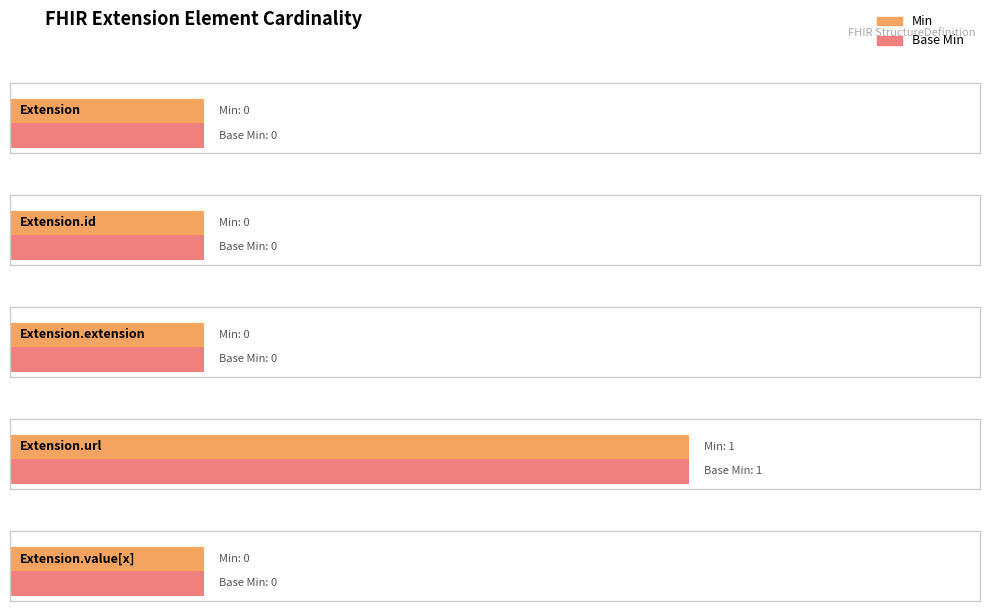

Which has a higher value, Extension.value[x] or Extension.url?

Extension.url